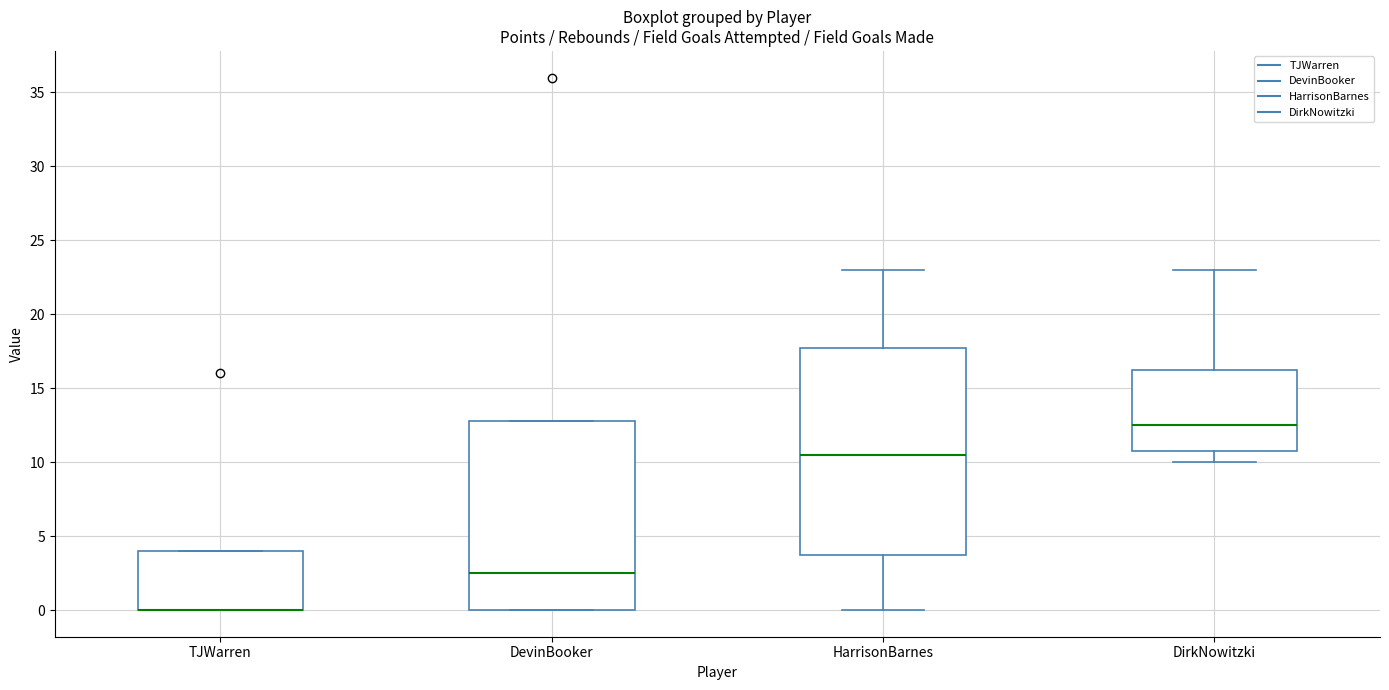

Reading left to right, read every box against the y-axis: the position of its median line, the range the box covers, and the ends of its whiskers. The values are not printed on the chart, so give them approximately, as read against the axis.

TJWarren: median 0.0 (drawn on the box's lower edge), box 0.0 to 4.0, whiskers 0.0 to 4.0
DevinBooker: median 2.5, box 0.0 to 13.0, whiskers 0.0 to 13.0
HarrisonBarnes: median 10.5, box 4.0 to 18.0, whiskers 0.0 to 23.0
DirkNowitzki: median 12.5, box 11.0 to 16.5, whiskers 10.0 to 23.0